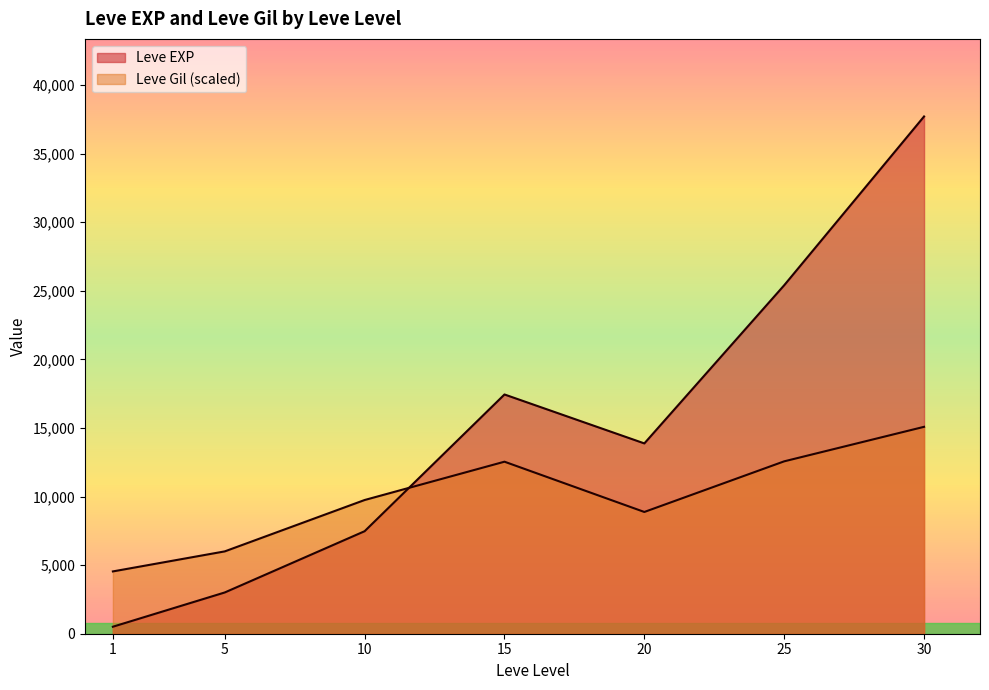

Rank the series by their maximum value, from highest to lowest.

Leve EXP, Leve Gil